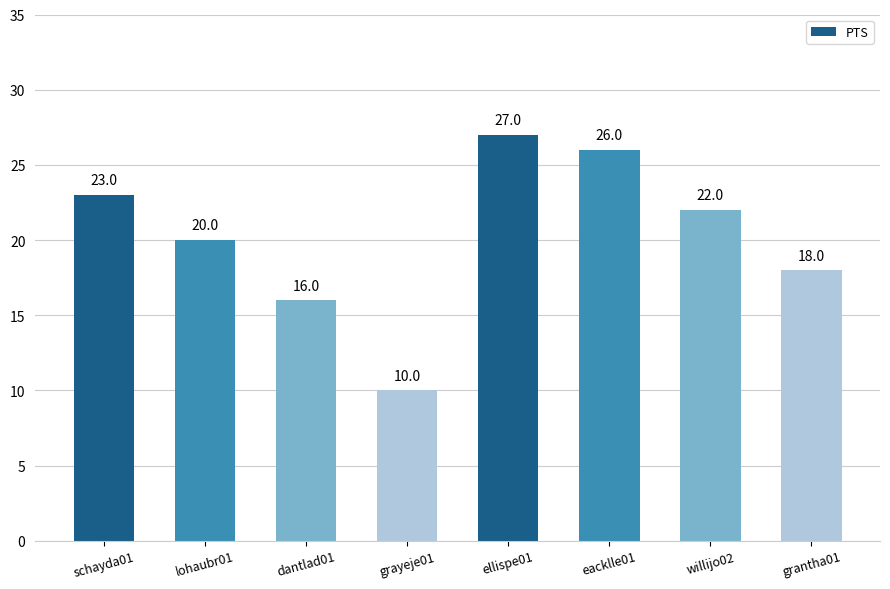

At which label is the value closest to 18?

grantha01